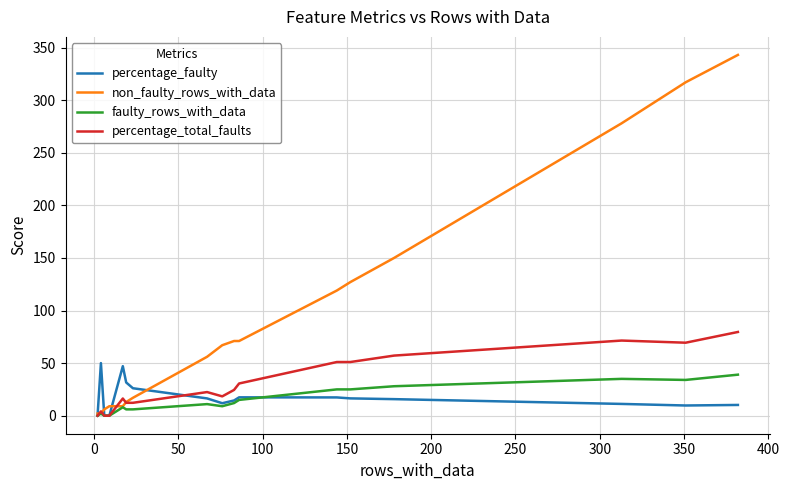

In faulty_rows_with_data, how many points are higher than both neighbors (excluding endpoints)?

4